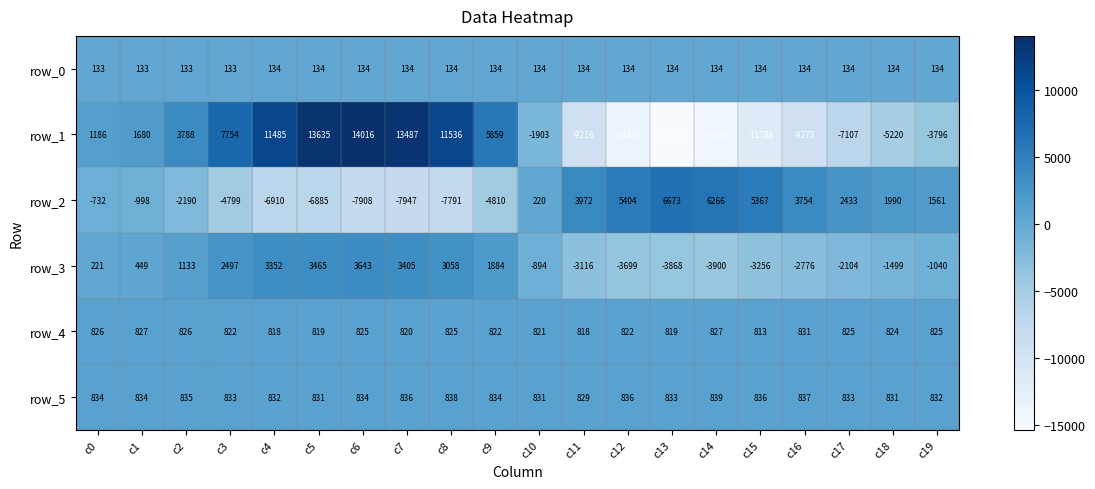

What is the maximum value for row_3?

3643